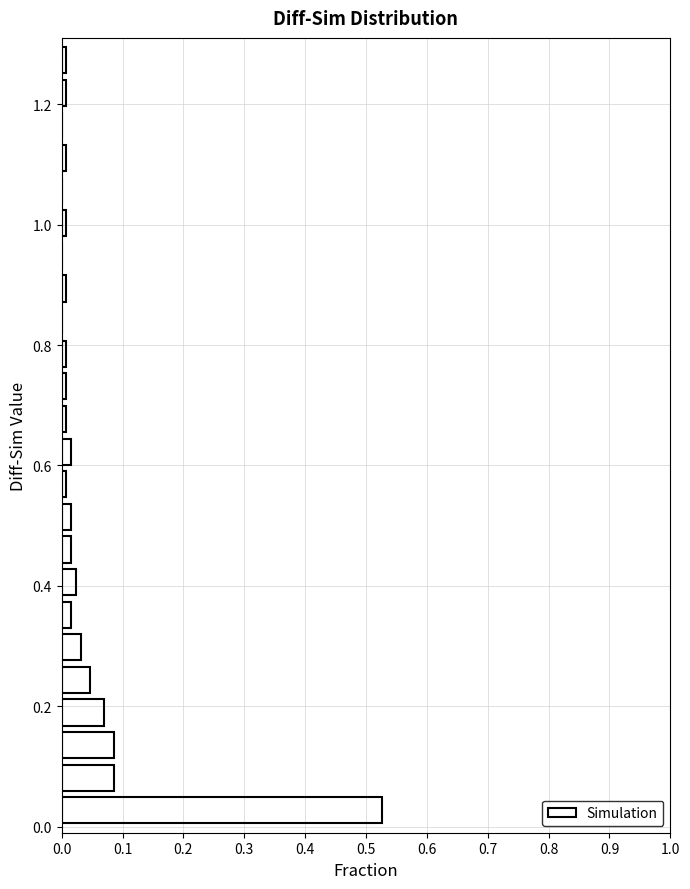

Around what value on the y-axis is the longest bar? Give the approximate position of its centre, as read against the axis.

0.02